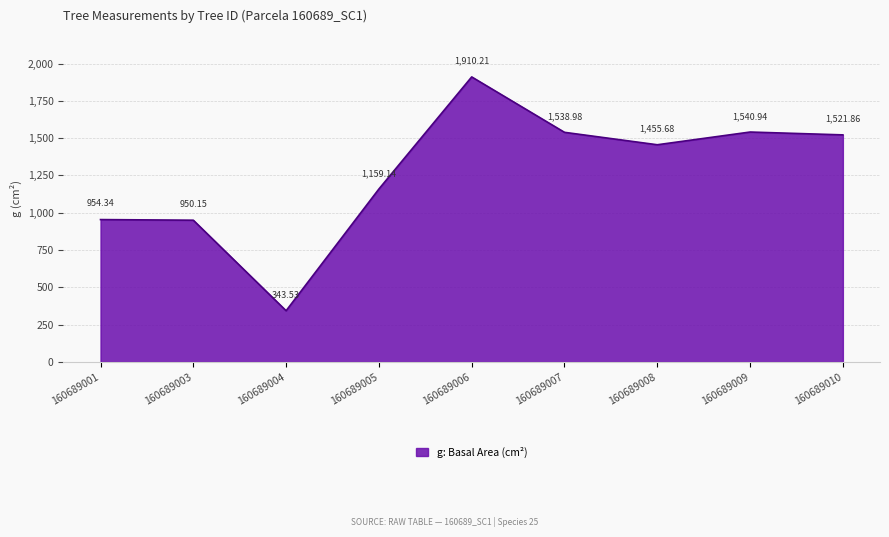

What is the difference between the maximum and minimum values?

1566.7